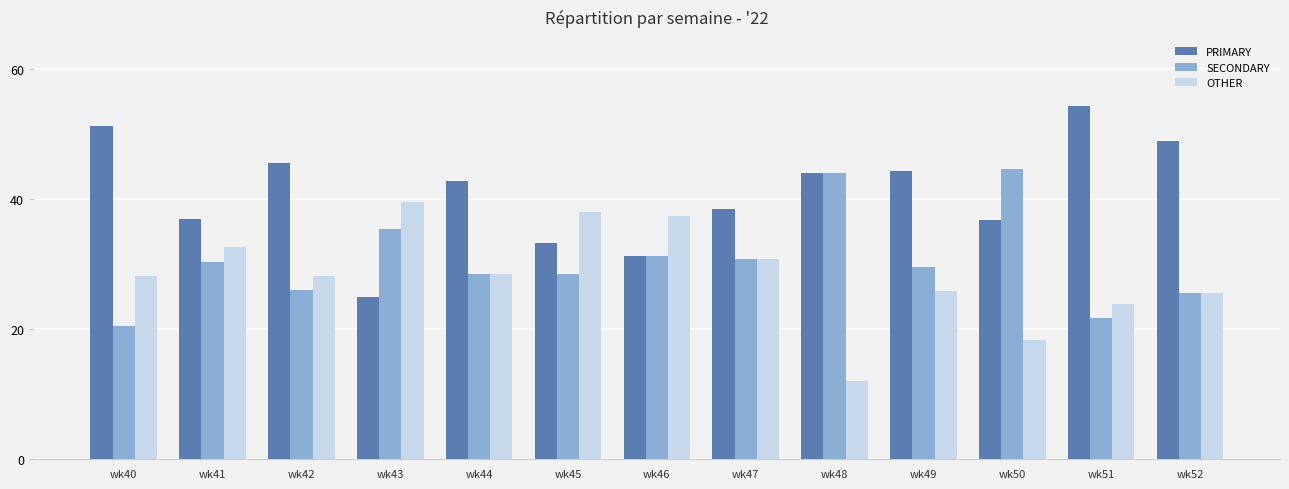

At wk51, list the series in order from smallest to largest.

SECONDARY, OTHER, PRIMARY